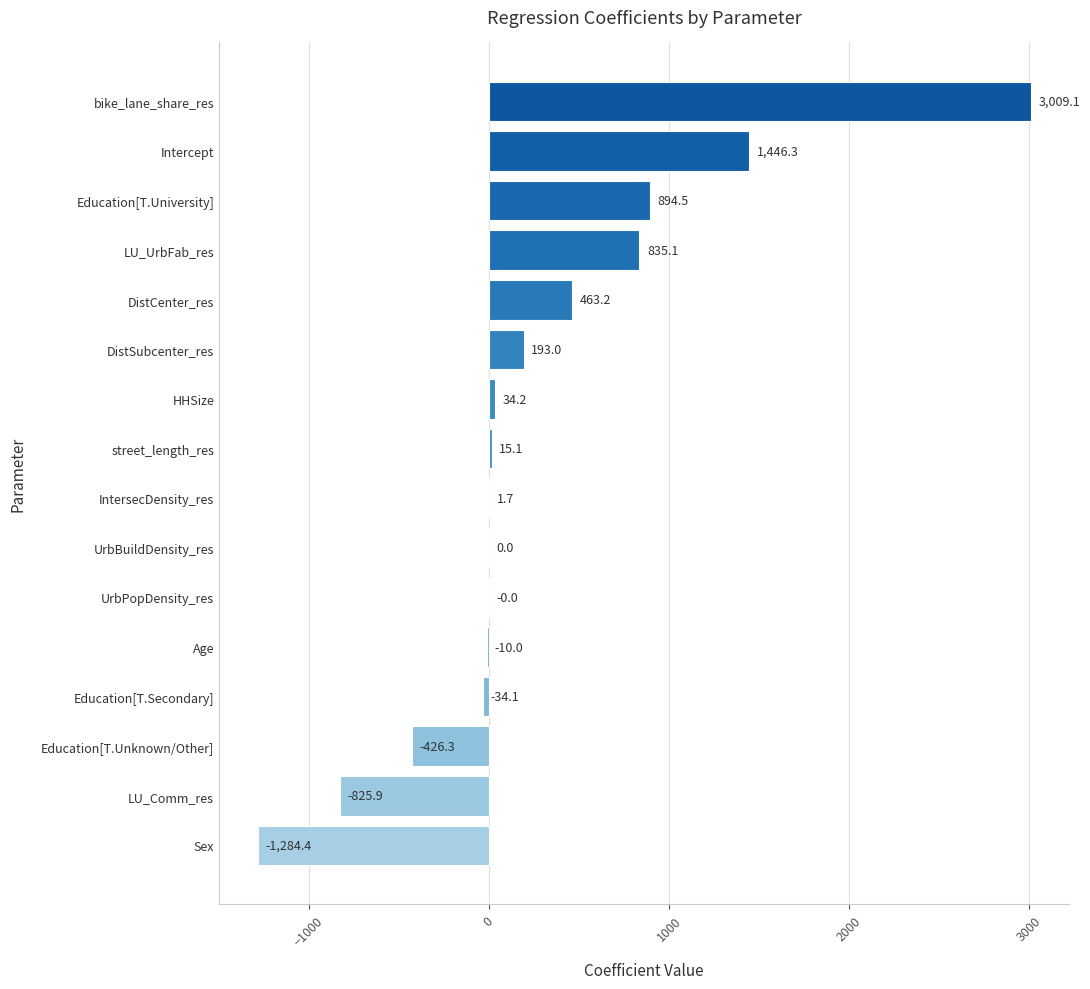

The chart shows a value of 0.0 at UrbBuildDensity_res. True or false?

True